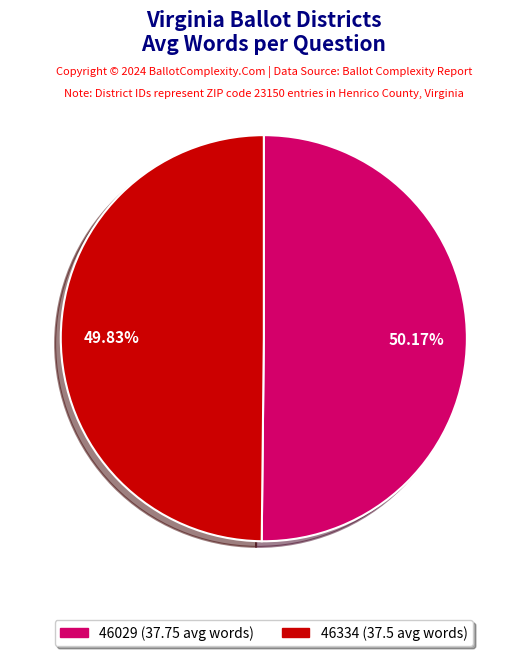

What is the total percentage of 46029 and 46334?

100.0%